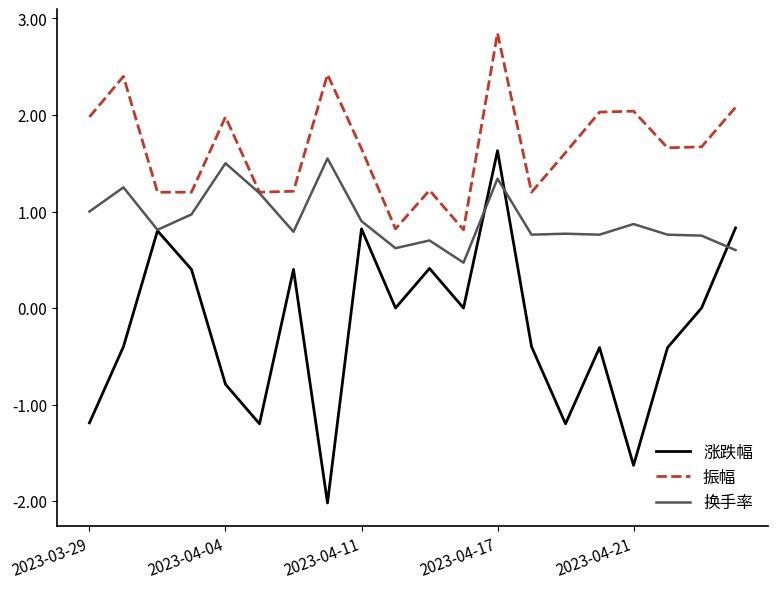

Which series has the largest range (max minus min)?

涨跌幅